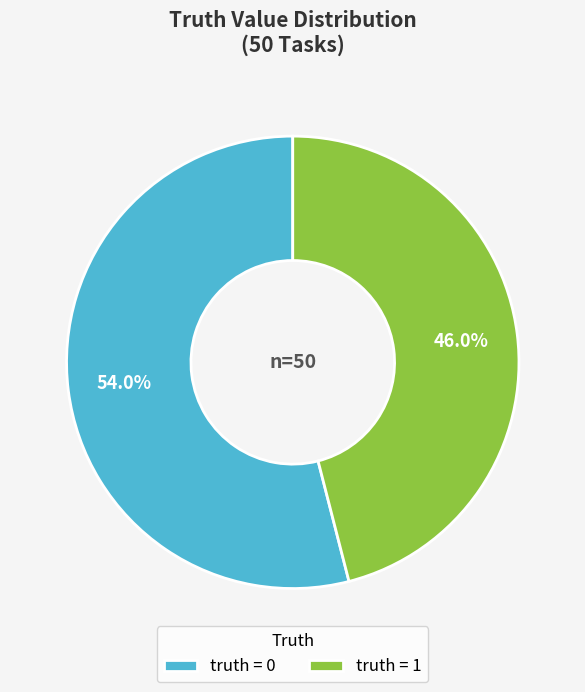

Approximately how many times larger is the value at truth = 1 compared to truth = 0?

0.9